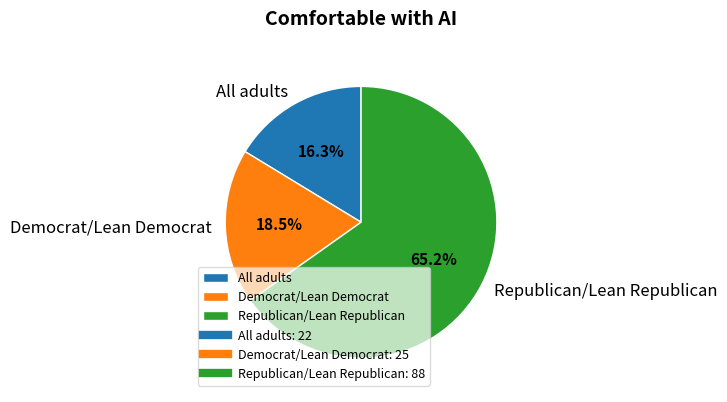

The Republican/Lean Republican slice represents 65% of the pie. True or false?

True